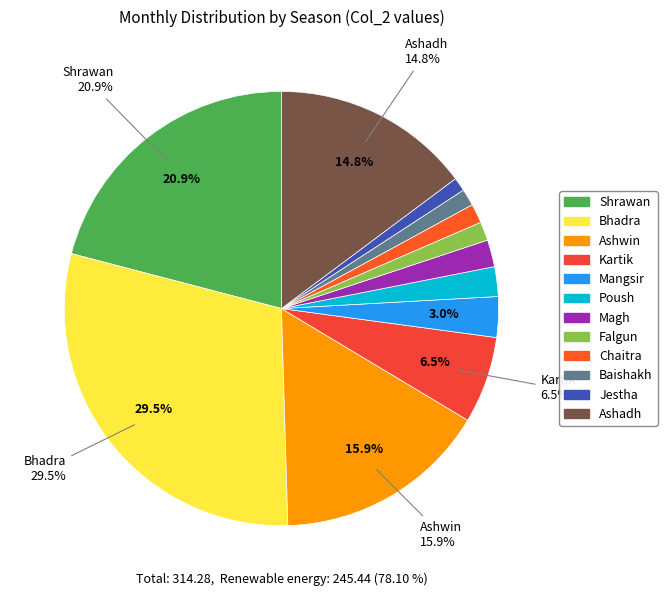

How many slices are in this pie chart?

12